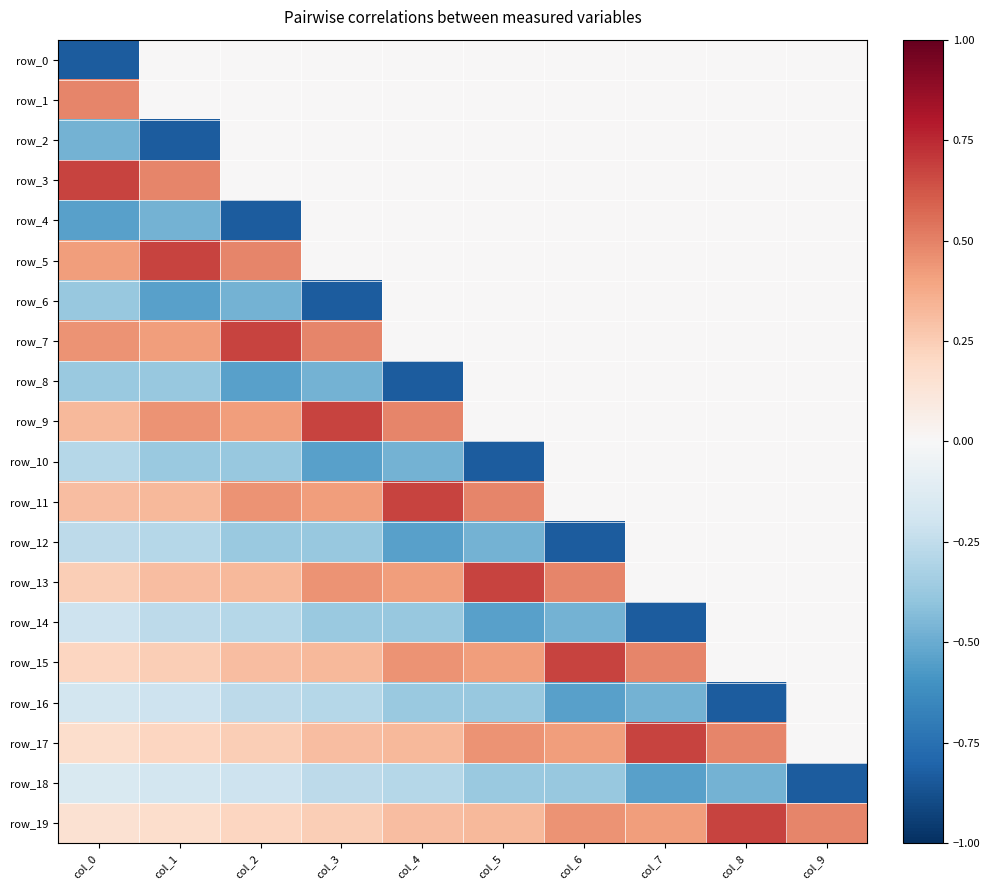

Which has a higher value, col_9 or col_6?

col_9